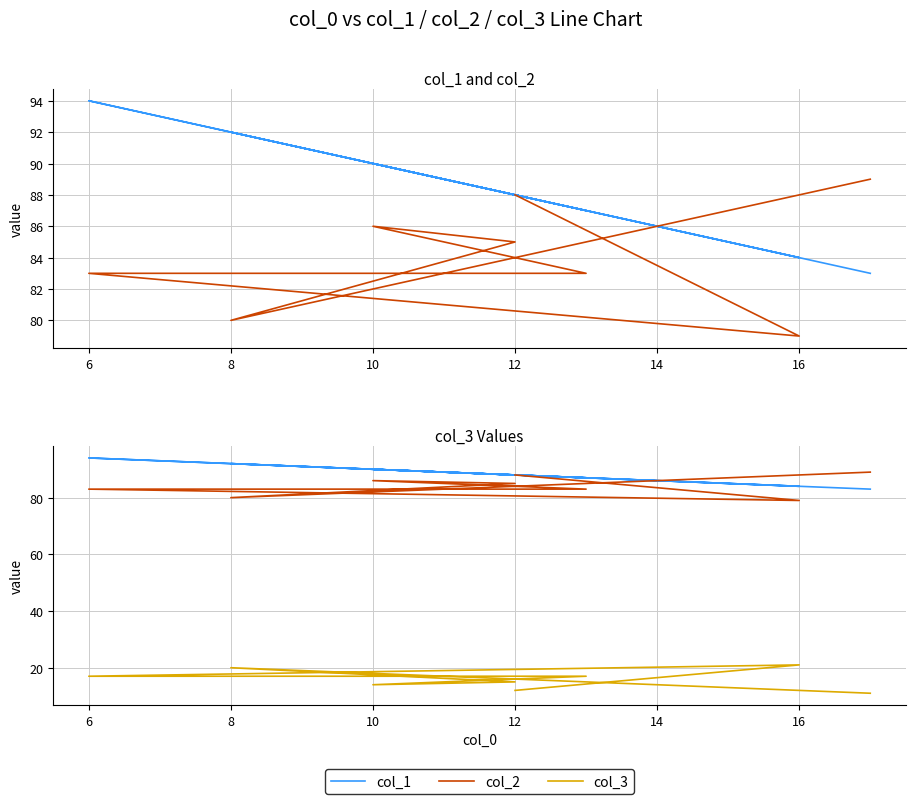

How many distinct data groups are displayed?

3